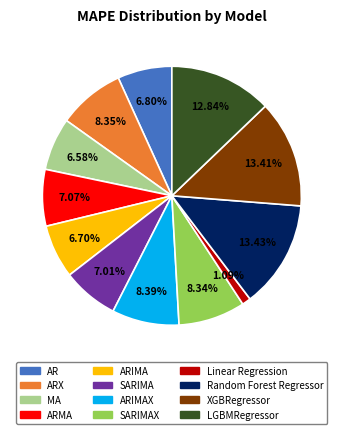

Is there any slice that represents more than half of the pie?

No